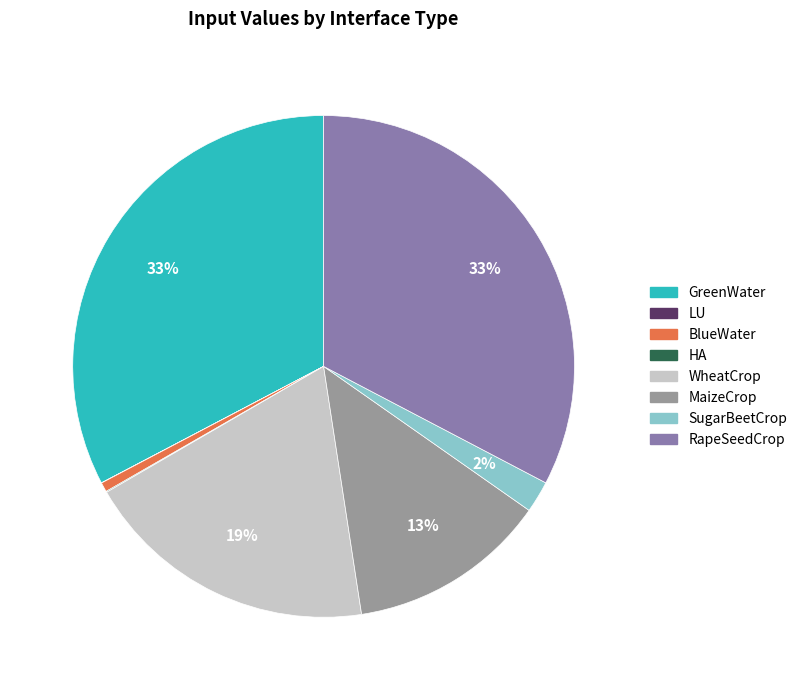

To the nearest percent, what is the average slice percentage?

12%